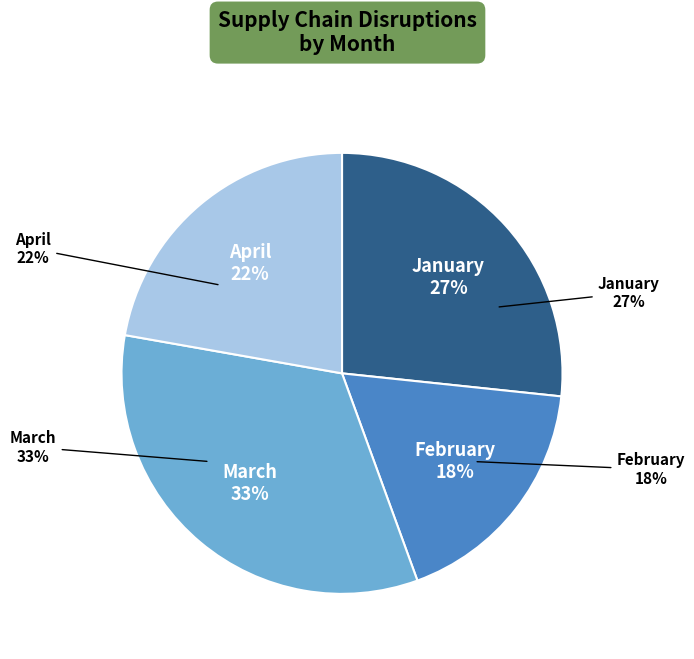

Does any single category account for the majority?

No